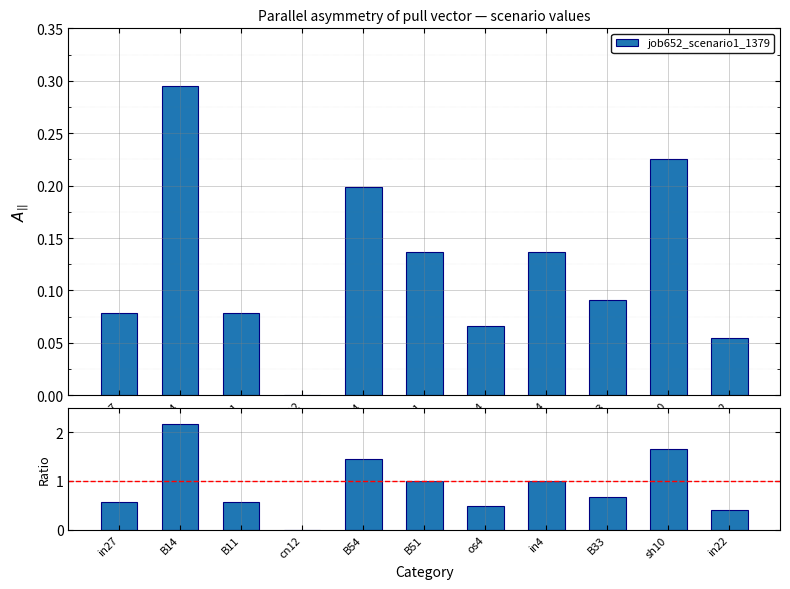

Which series changed the most between cn12 and in4?

Ratio